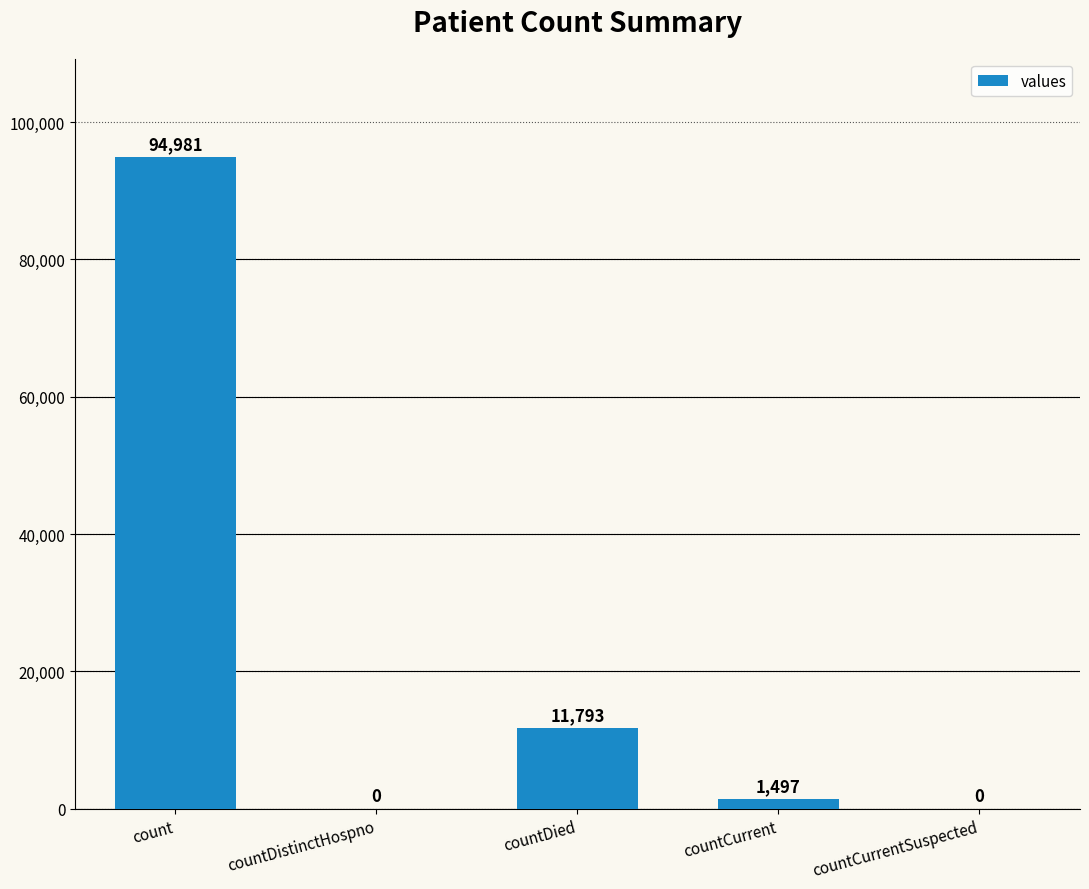

What is the approximate value at count?

94981